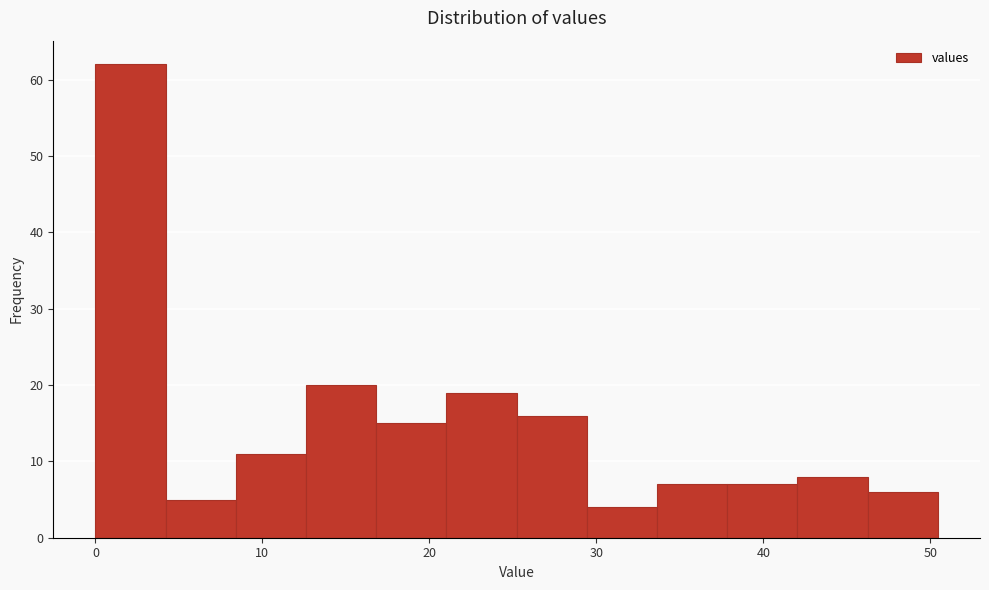

Reading left to right, list every bar in this chart as the range it spans on the x-axis followed by its height. Neither the bar edges nor the heights are printed on the chart, so give them approximately, as read against the axes.

0 to 4: 62
4 to 8: 5
8 to 13: 11
13 to 17: 20
17 to 21: 15
21 to 25: 19
25 to 29: 16
29 to 34: 4
34 to 38: 7
38 to 42: 7
42 to 46: 8
46 to 50: 6